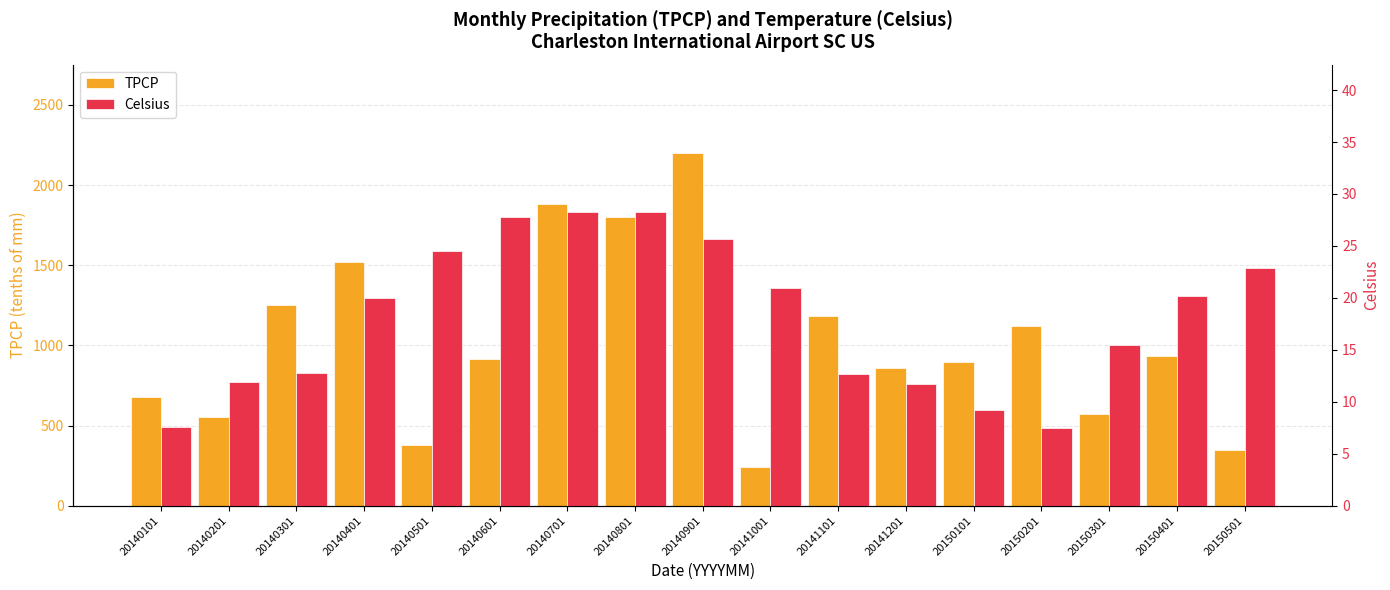

Rank the categories by TPCP value from lowest to highest.

20141001, 20150501, 20140501, 20140201, 20150301, 20140101, 20141201, 20150101, 20140601, 20150401, 20150201, 20141101, 20140301, 20140401, 20140801, 20140701, 20140901